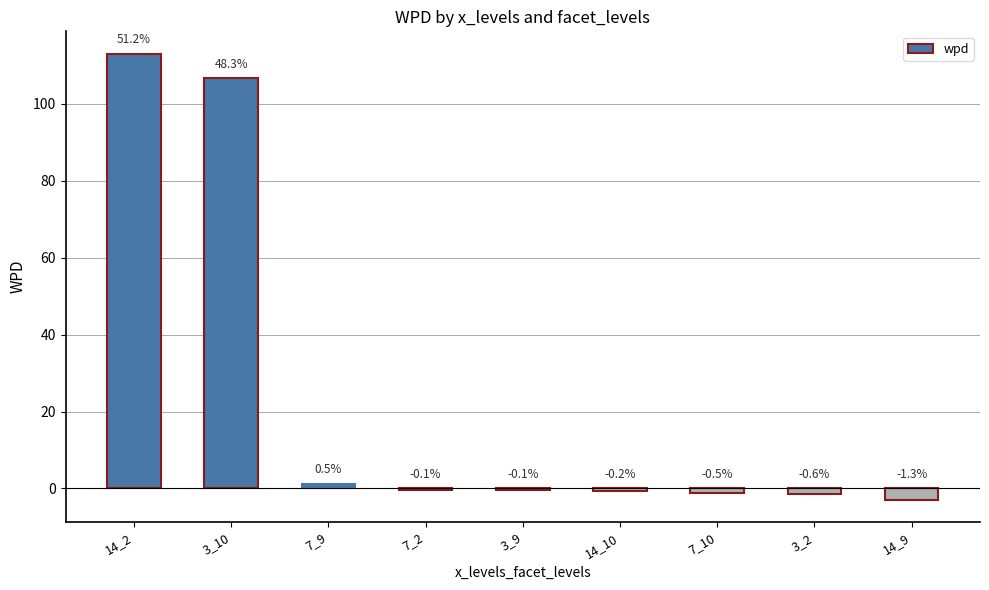

What is the minimum value shown in the chart?

-2.9